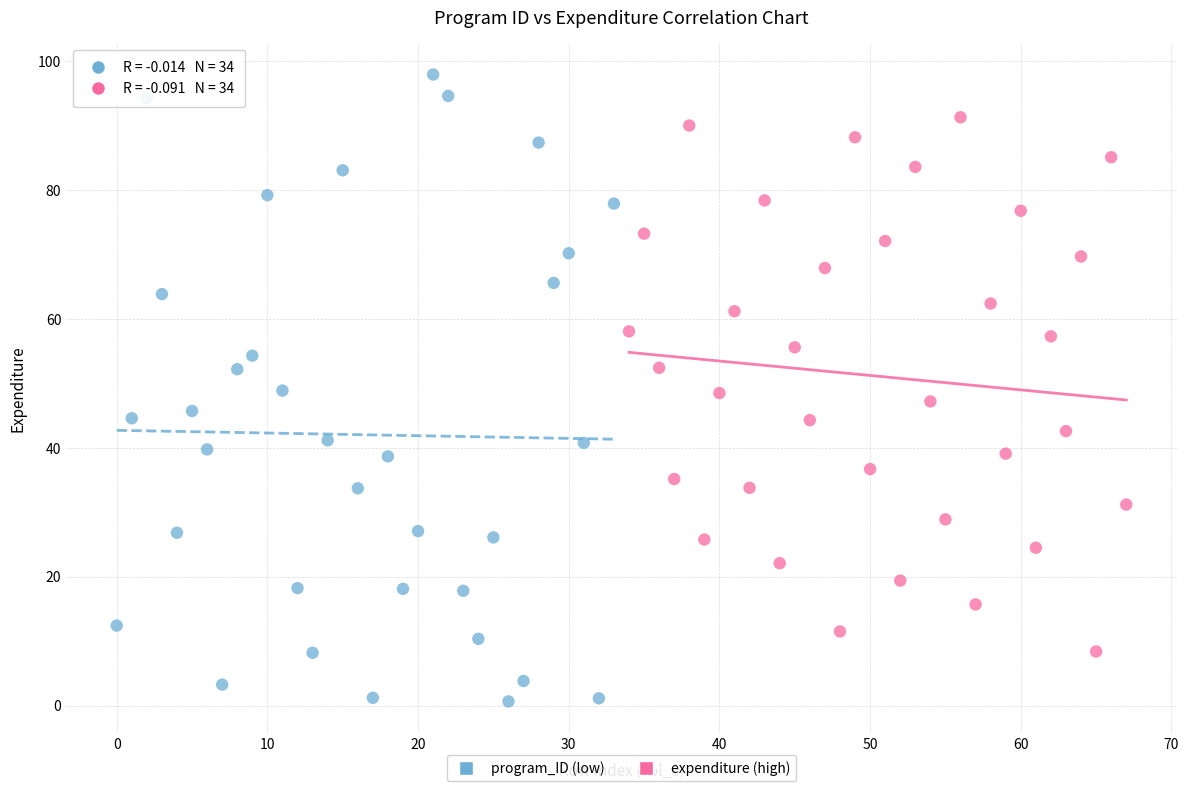

Which series contains the highest Y value?

program_ID (low)